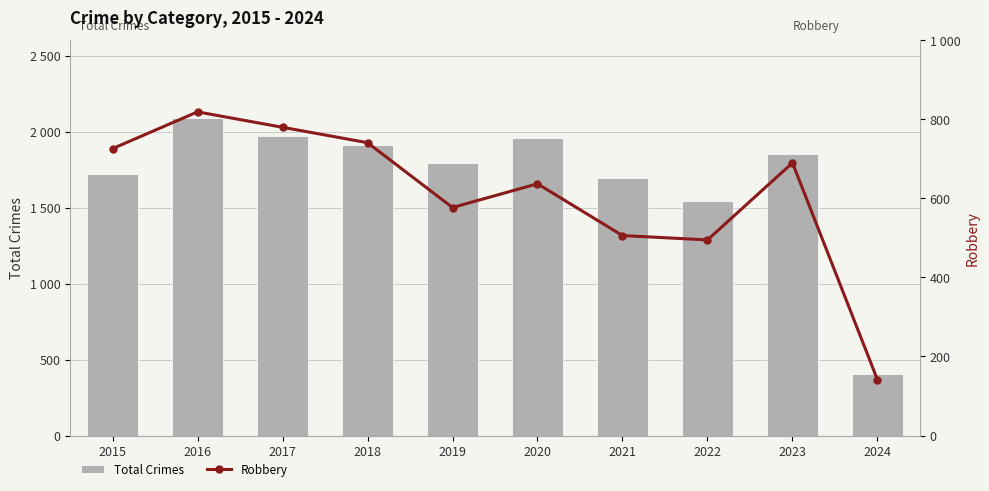

At which category does the chart reach its minimum across all series?

2024